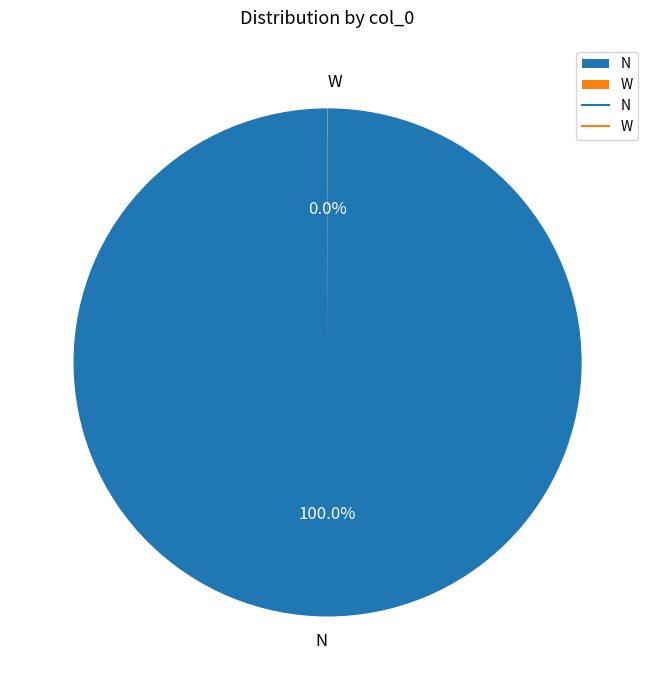

Is there any slice that represents more than half of the pie?

Yes